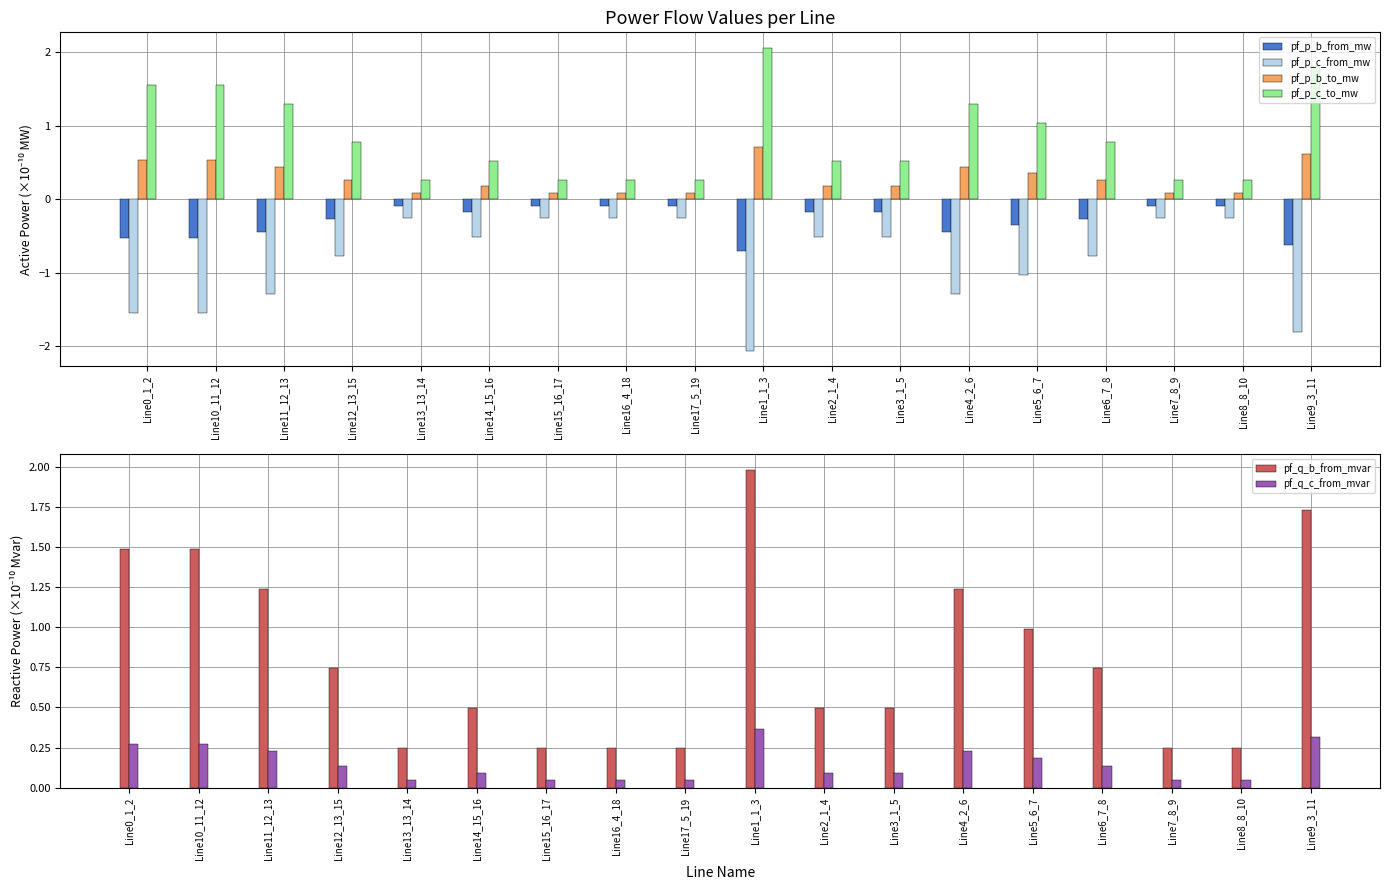

Reading left to right, list all the values displayed in this chart.

pf_p_b_from_mw: -0.5	-0.5	-0.4	-0.3	-0.1	-0.2	-0.1	-0.1	-0.1	-0.7	-0.2	-0.2	-0.4	-0.4	-0.3	-0.1	-0.1	-0.6
pf_p_c_from_mw: -1.5	-1.5	-1.3	-0.8	-0.3	-0.5	-0.3	-0.3	-0.3	-2.1	-0.5	-0.5	-1.3	-1.0	-0.8	-0.3	-0.3	-1.8
pf_p_b_to_mw: 0.5	0.5	0.4	0.3	0.1	0.2	0.1	0.1	0.1	0.7	0.2	0.2	0.4	0.4	0.3	0.1	0.1	0.6
pf_p_c_to_mw: 1.5	1.5	1.3	0.8	0.3	0.5	0.3	0.3	0.3	2.1	0.5	0.5	1.3	1.0	0.8	0.3	0.3	1.8
pf_q_b_from_mvar: 1.5	1.5	1.2	0.7	0.2	0.5	0.2	0.2	0.2	2.0	0.5	0.5	1.2	1.0	0.7	0.2	0.2	1.7
pf_q_c_from_mvar: 0.3	0.3	0.2	0.1	0.0	0.1	0.0	0.0	0.0	0.4	0.1	0.1	0.2	0.2	0.1	0.0	0.0	0.3